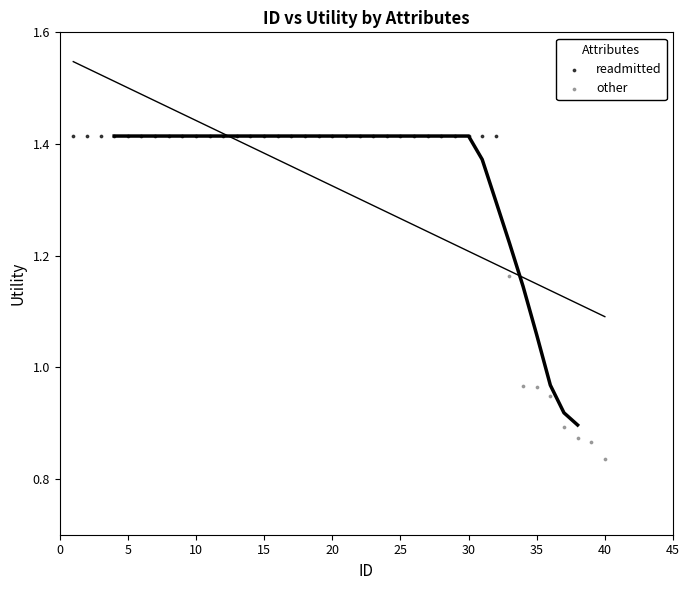

Which series contains the highest Y value?

readmitted